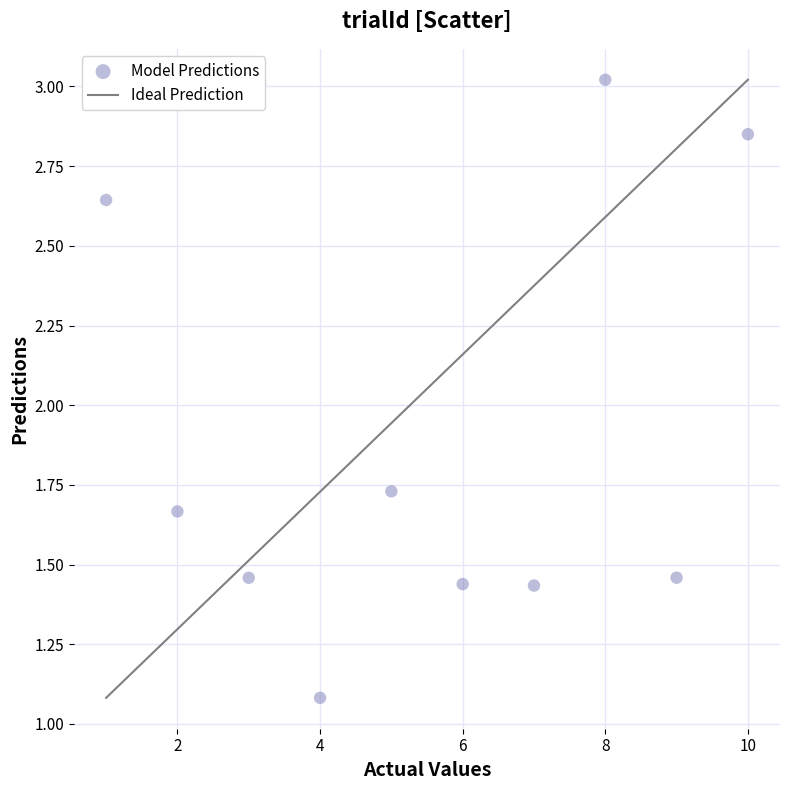

What is the range of Y values (max minus min)?

1.9